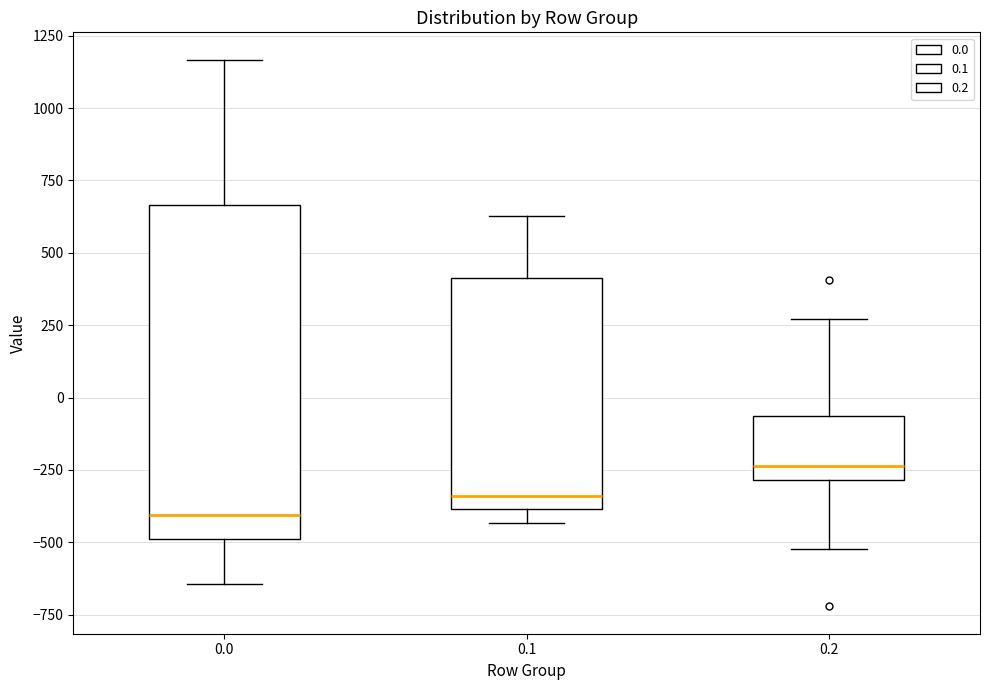

Reading left to right, transcribe this box plot: for each box, give where its median line is, the range the box spans, and where its two whiskers end, as read against the y-axis. The values are not printed on the chart, so give them approximately, as read against the axis.

0.0: median -400, box -500 to 650, whiskers -650 to 1150
0.1: median -350, box -400 to 400, whiskers -450 to 650
0.2: median -250, box -300 to -50, whiskers -500 to 250